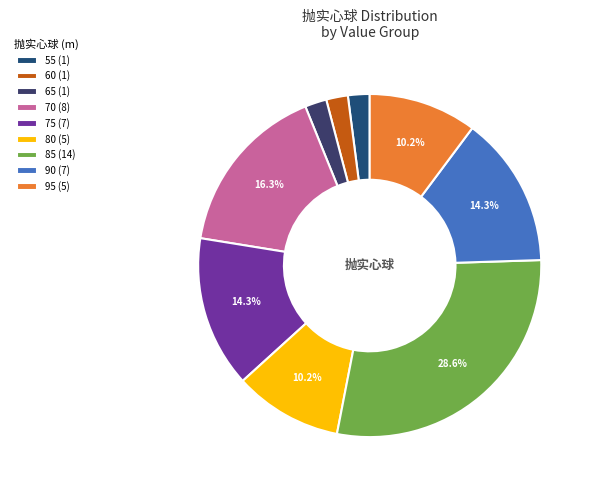

Count the number of slices in the pie.

9